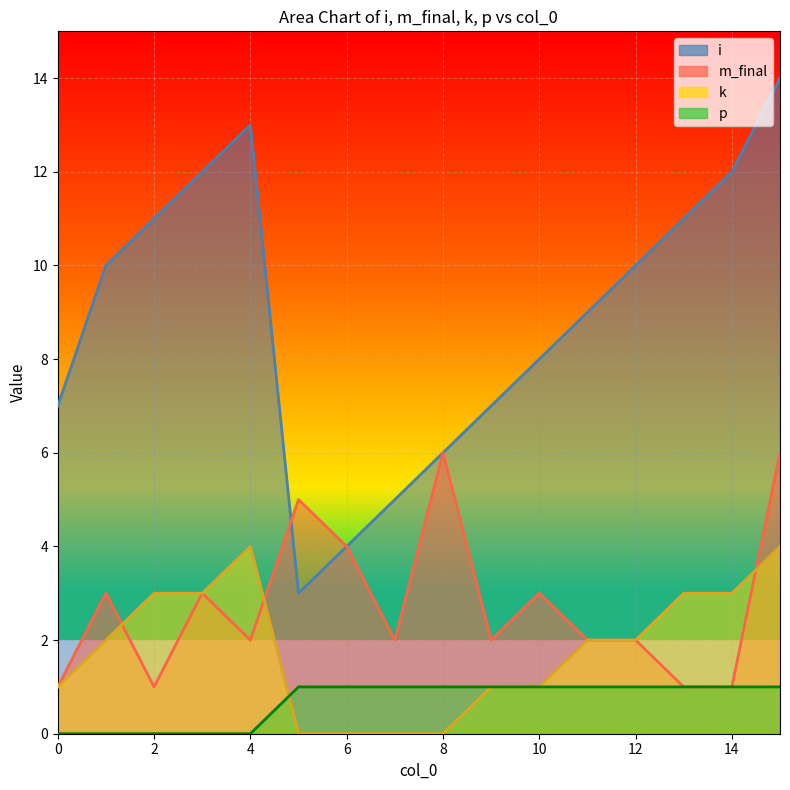

After their last crossing, which series has the higher values: m_final or k?

m_final